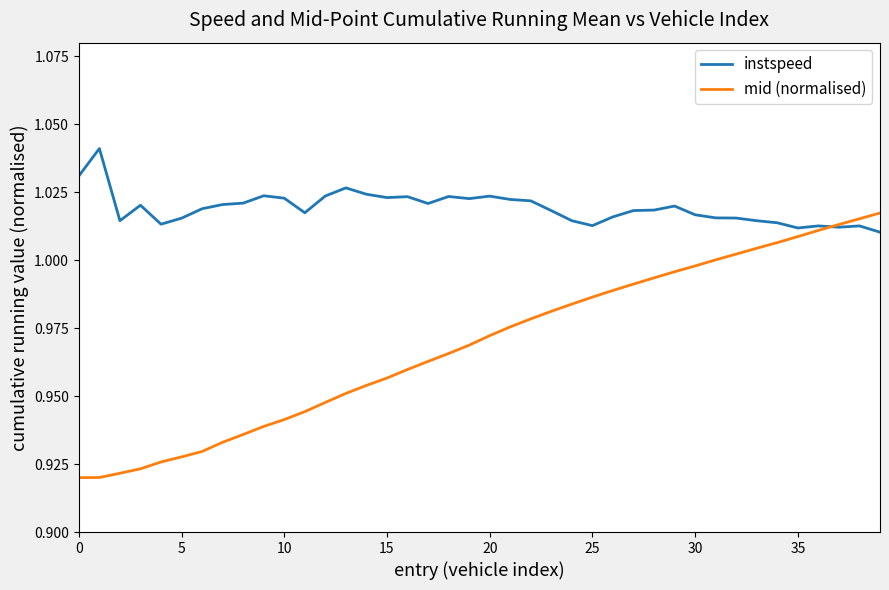

List the series in order of their overall mean, highest first.

instspeed, mid (normalised)